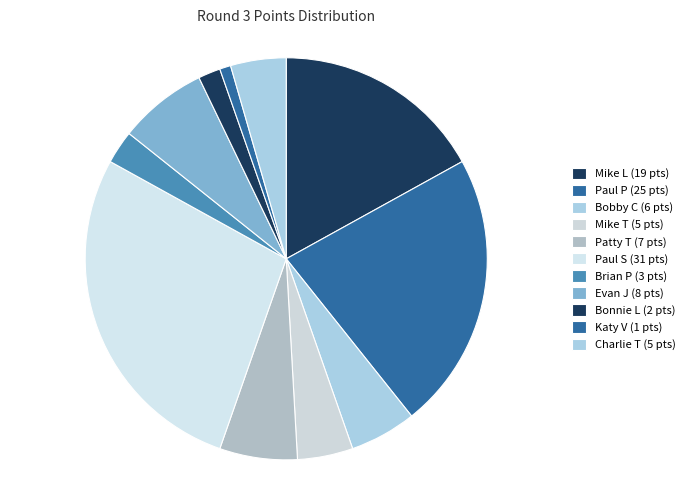

Count the number of slices in the pie.

11